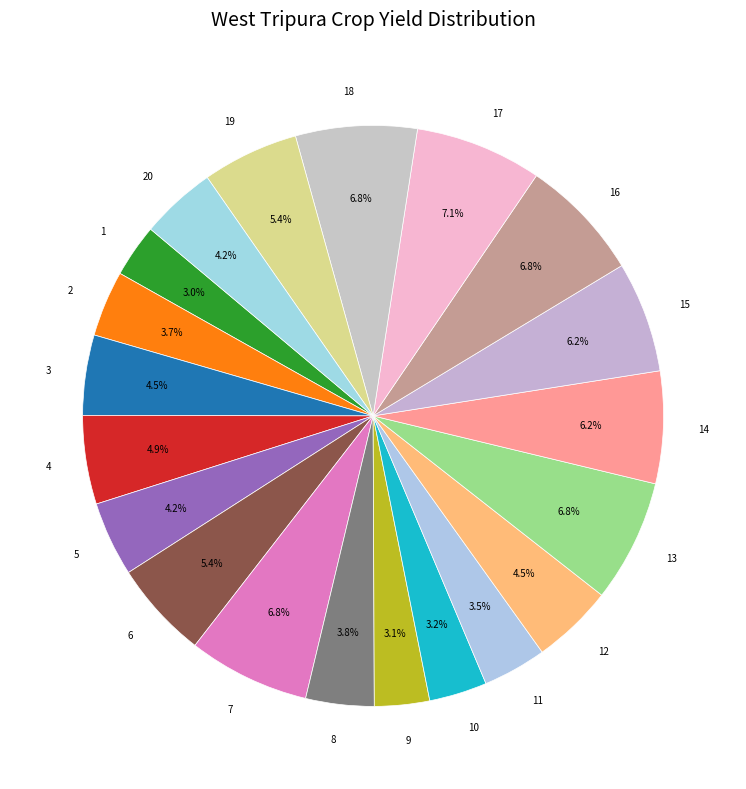

Is there a majority slice in this chart?

No